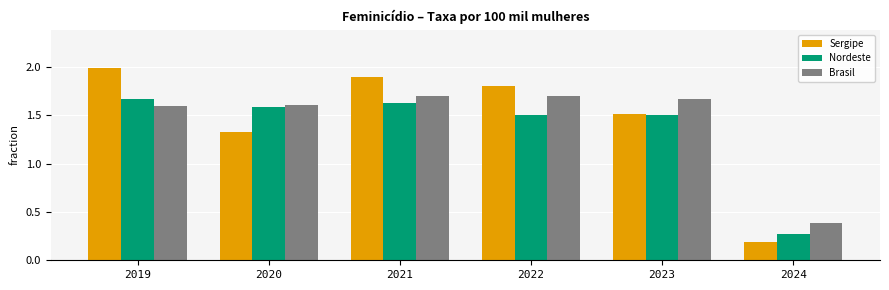

The Nordeste series shows 1.6 at 2020. True or false?

True